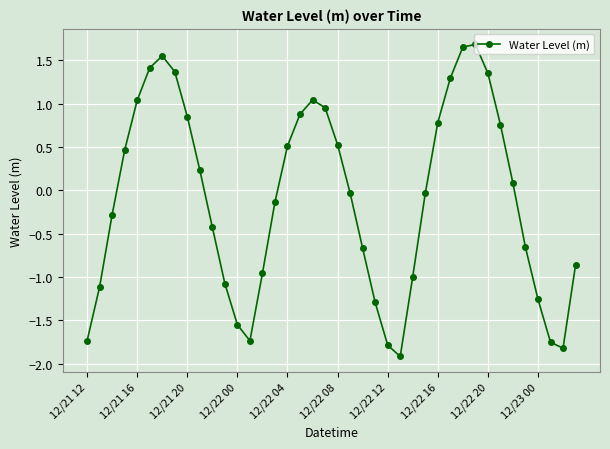

How many points are lower than both their immediate neighbors (excluding endpoints)?

3